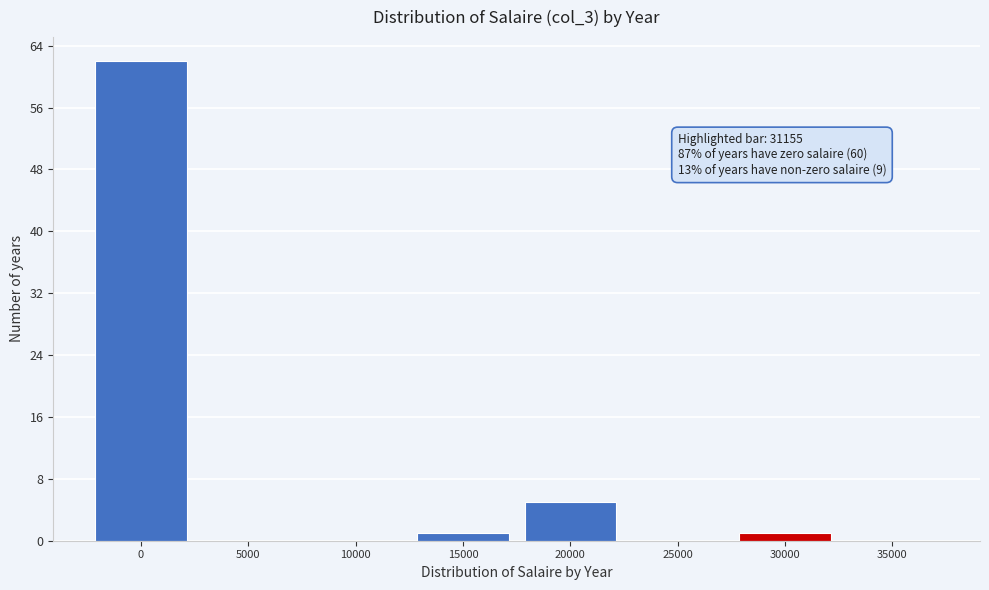

Reading left to right, list all the values displayed in this chart.

0=62	5000=0	10000=0	15000=1	20000=5	25000=0	30000=1	35000=0